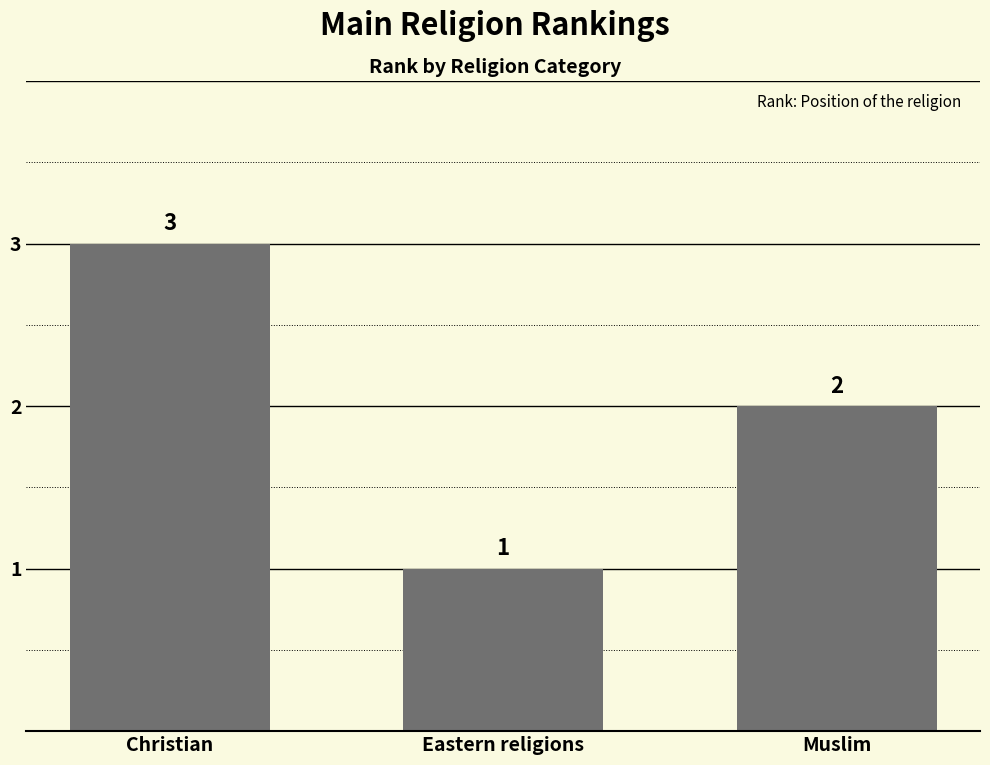

How many bars are there in total?

3